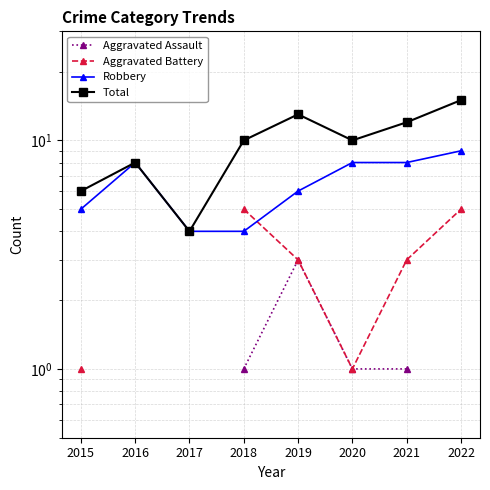

Which series has the widest spread of values?

Total